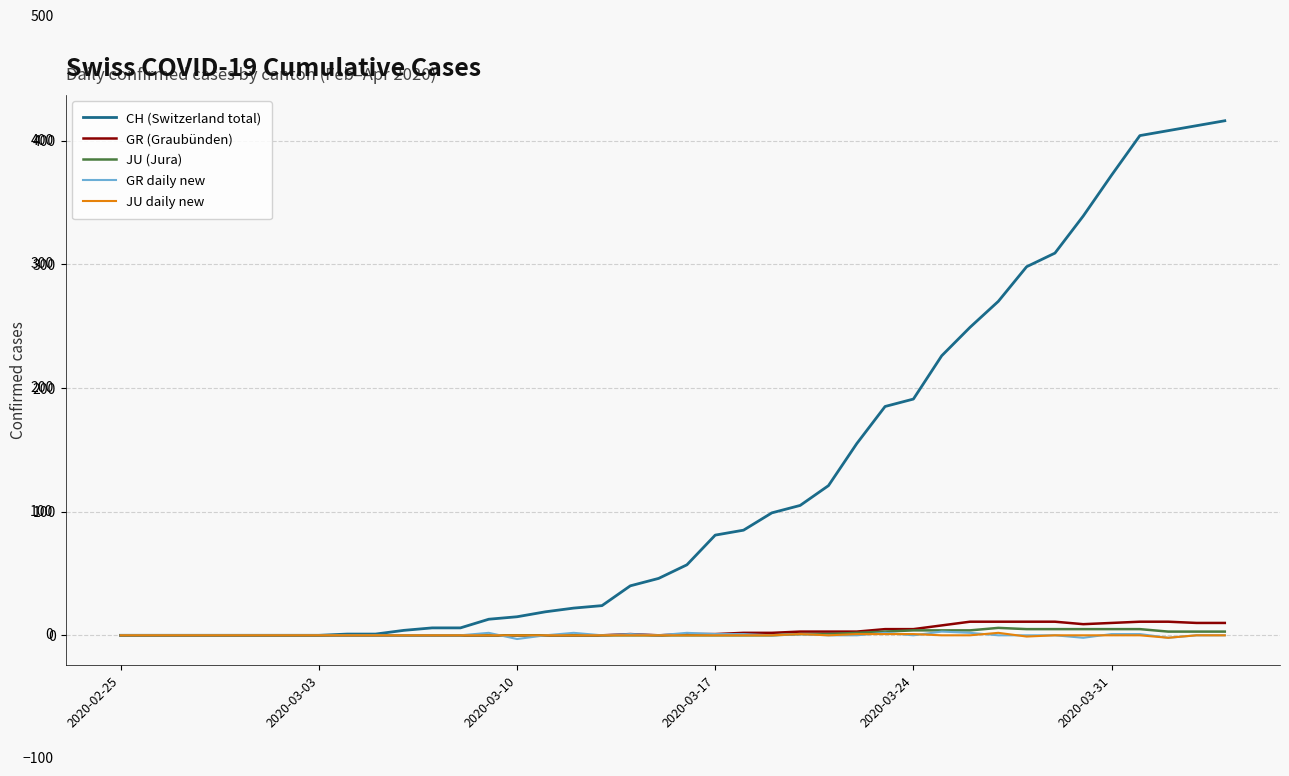

Which series has the widest spread of values?

CH (Switzerland total)